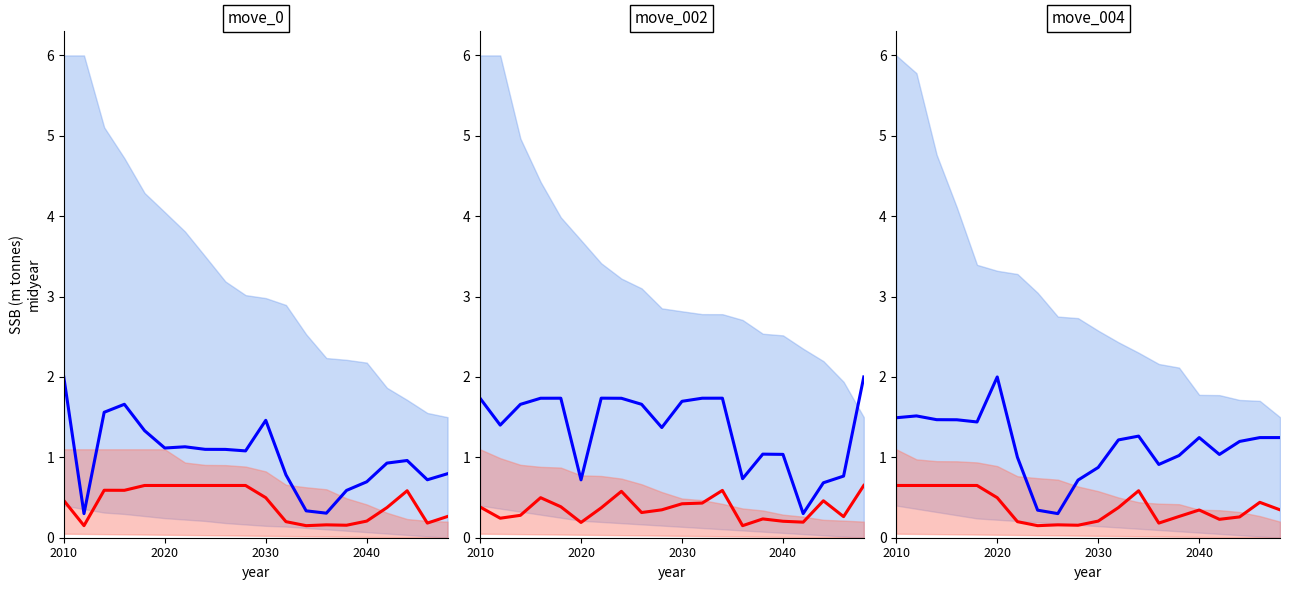

The value of Blue line at 2040 is 0.8. True or false?

False